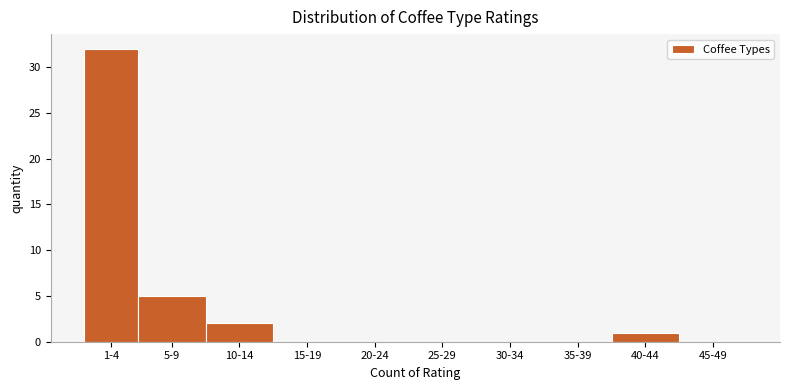

Reading right to left, extract all data points from this chart.

45-49=0	40-44=1	35-39=0	30-34=0	25-29=0	20-24=0	15-19=0	10-14=2	5-9=5	1-4=32